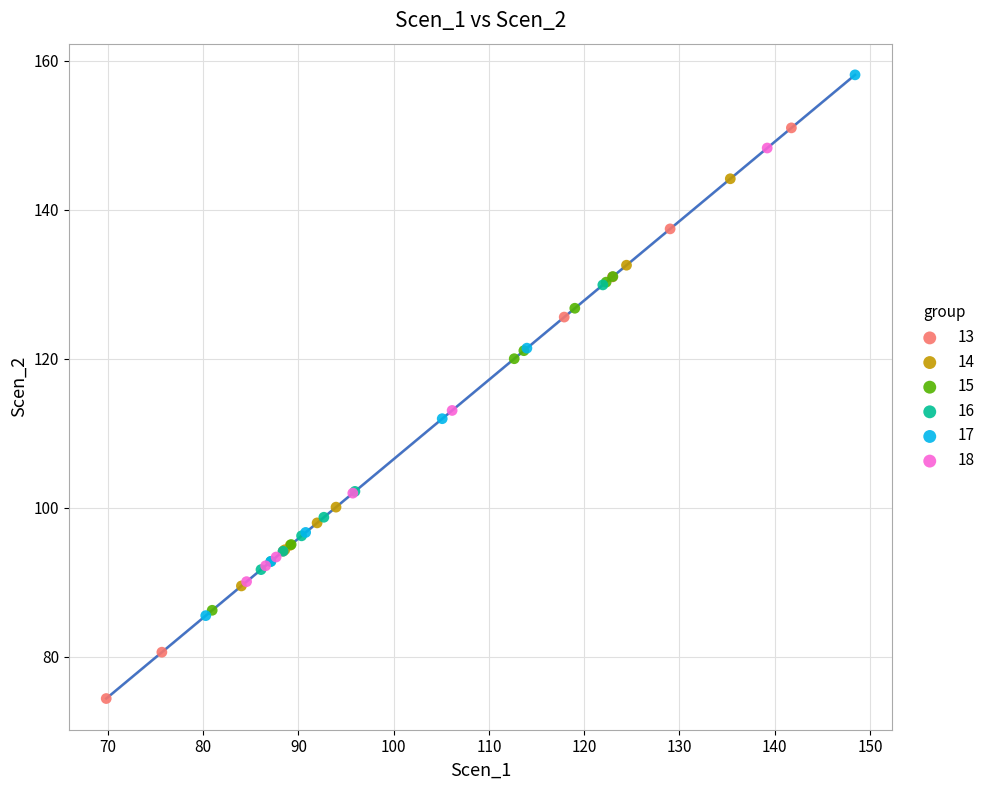

Which series reaches the maximum Y coordinate?

17